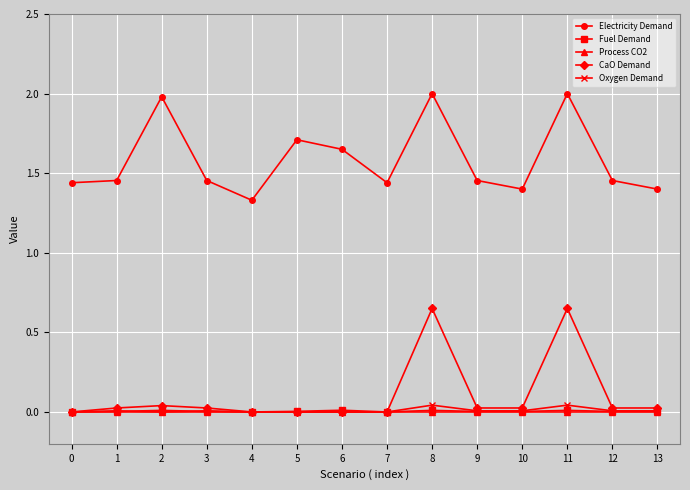

True or false: Oxygen Demand and Electricity Demand cross at least once.

False